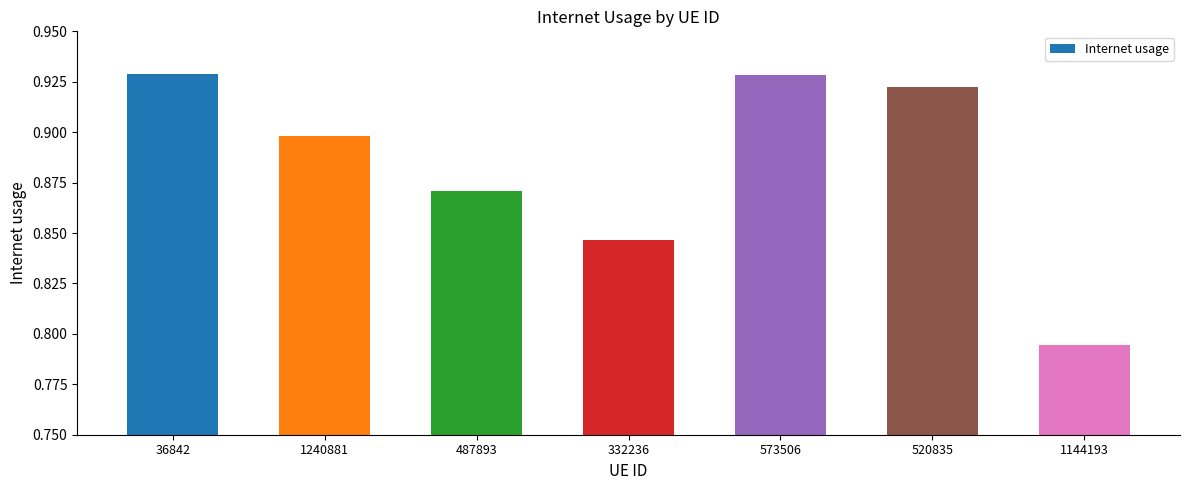

How many bars are there in total?

7